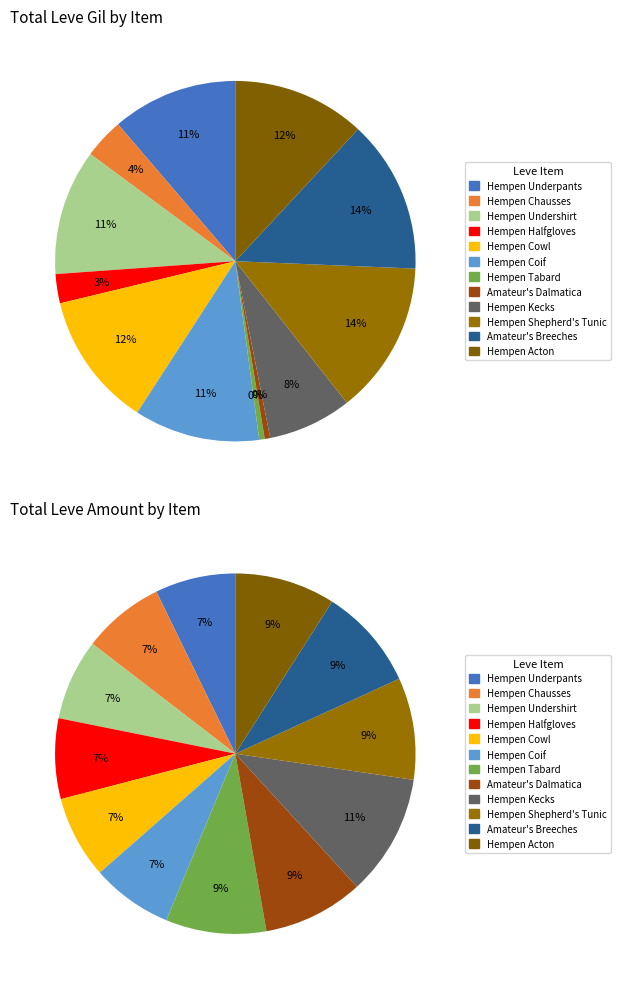

Is there a majority slice in this chart?

No